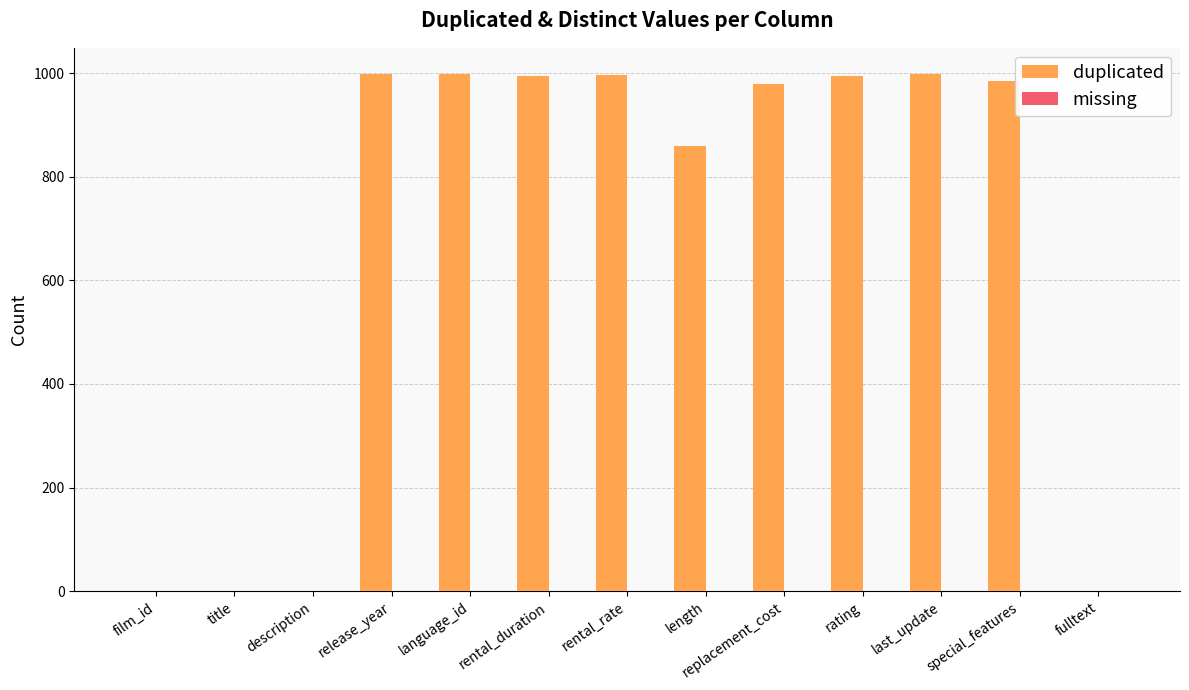

How many series are shown in this chart?

1